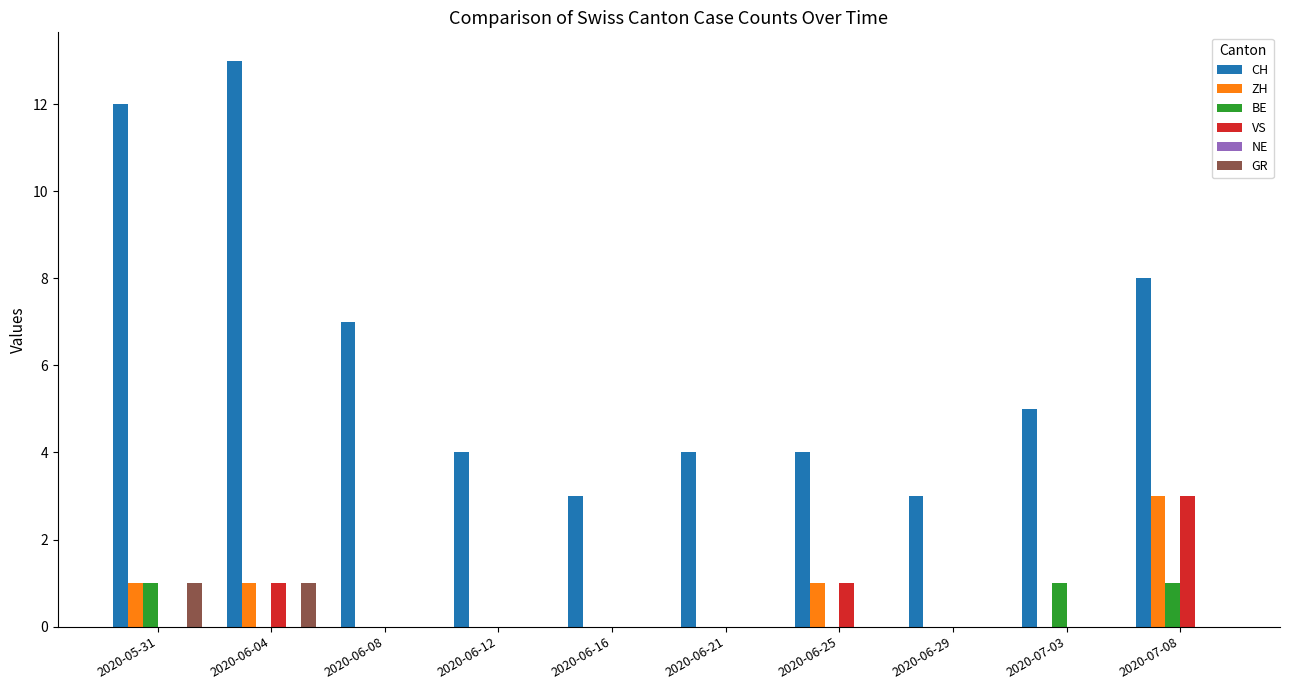

What is the highest value of the ZH series?

3